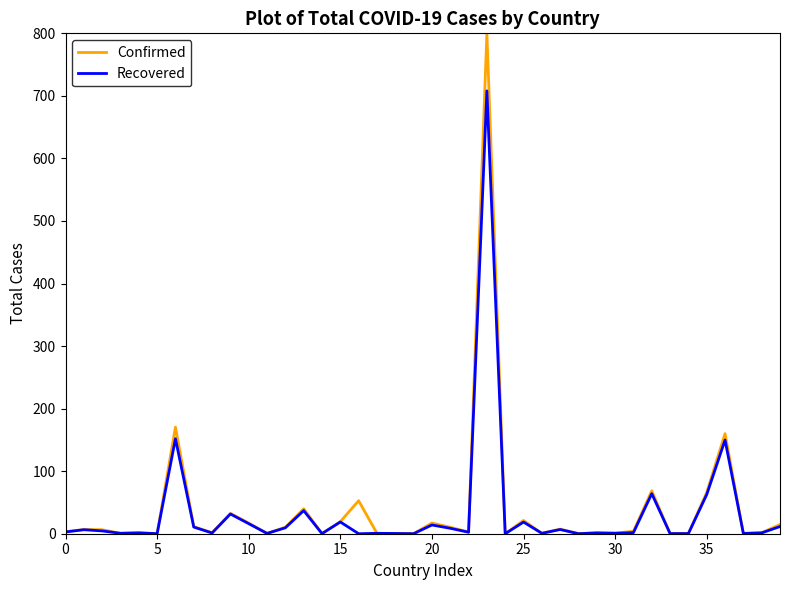

Rank the series by their maximum value, from lowest to highest.

Recovered, Confirmed